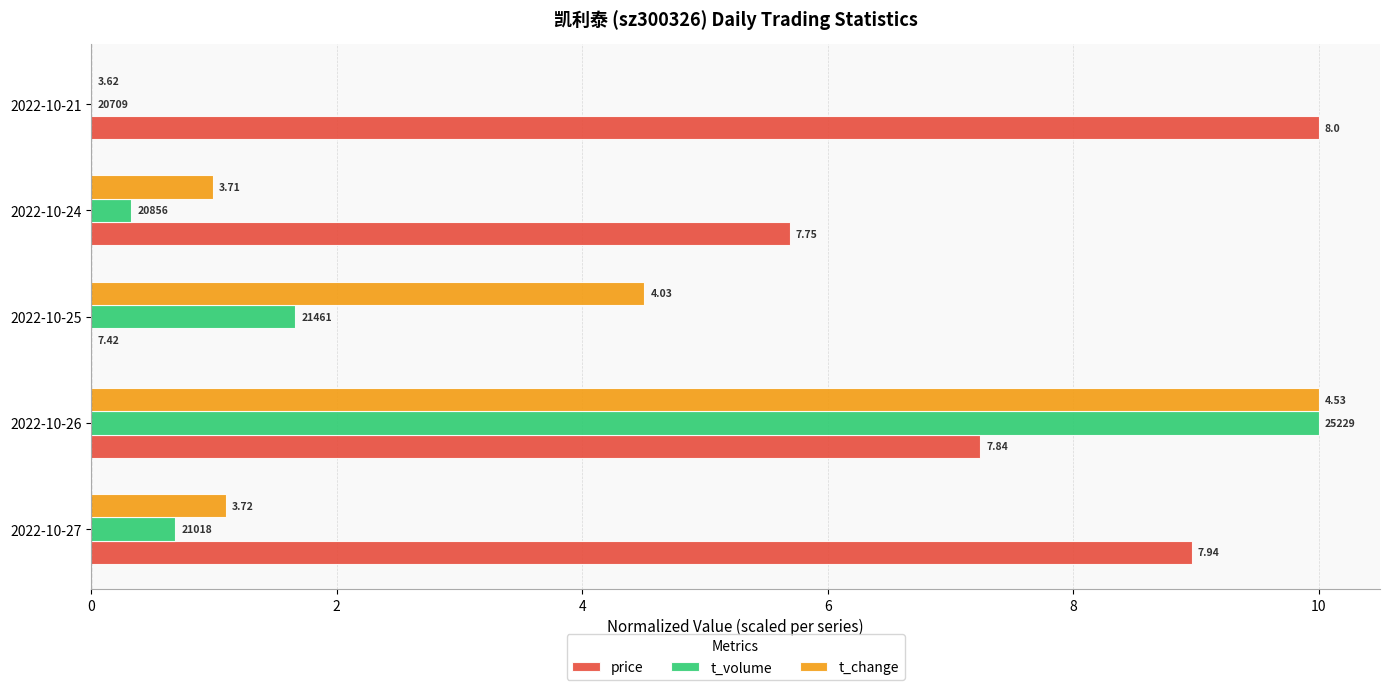

What are all the series names shown in the legend?

price, t_volume, t_change